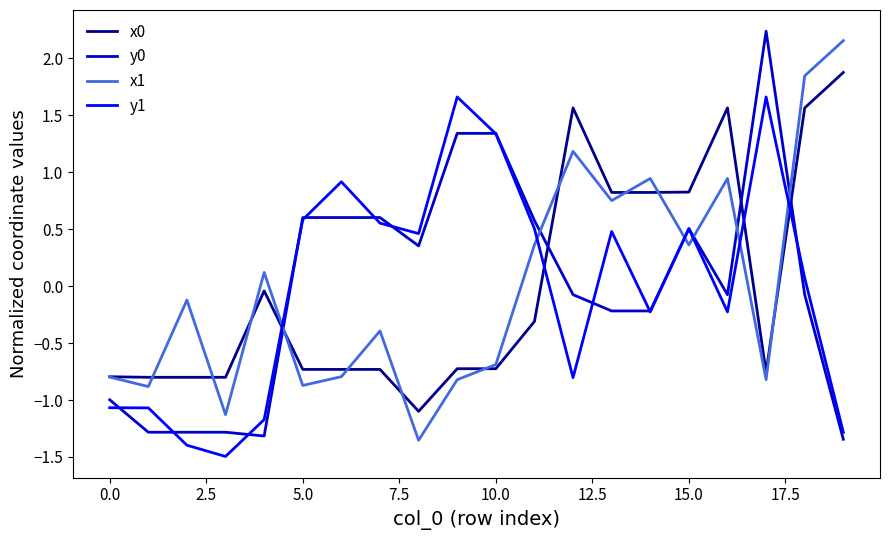

How many positive values does the x0 series have?

7